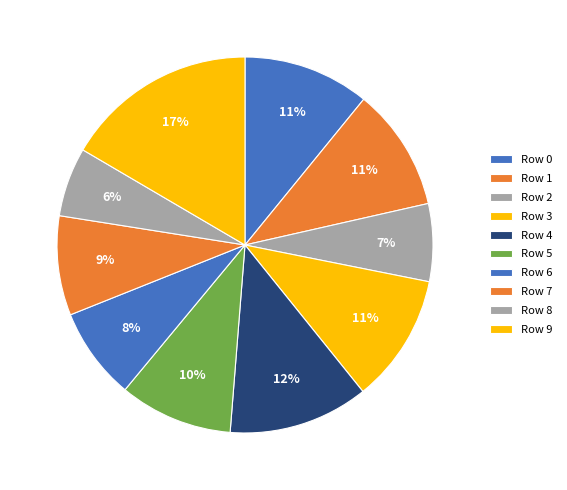

What percentage is the Row 2 slice, to the nearest percent?

7%